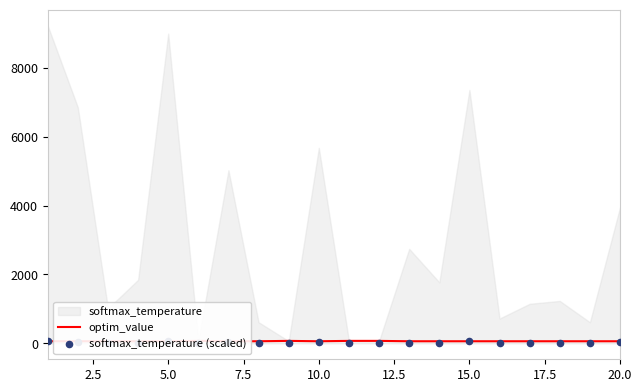

Which series reaches the minimum Y coordinate?

softmax_temperature (scaled)